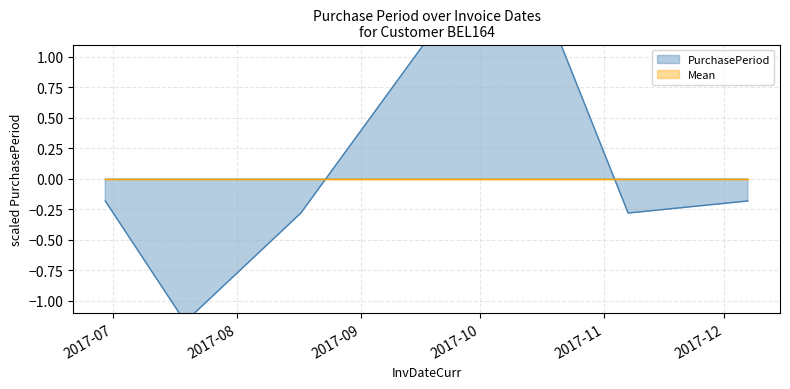

True or false: there are more than 2 points higher than both neighbors.

False